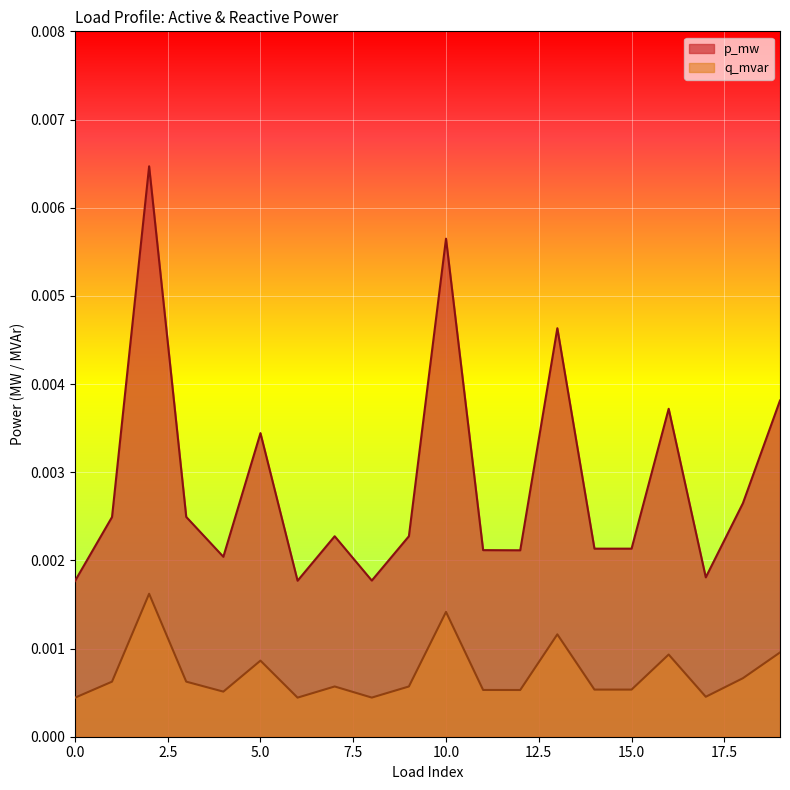

Between 17 and 5, which is larger?

5